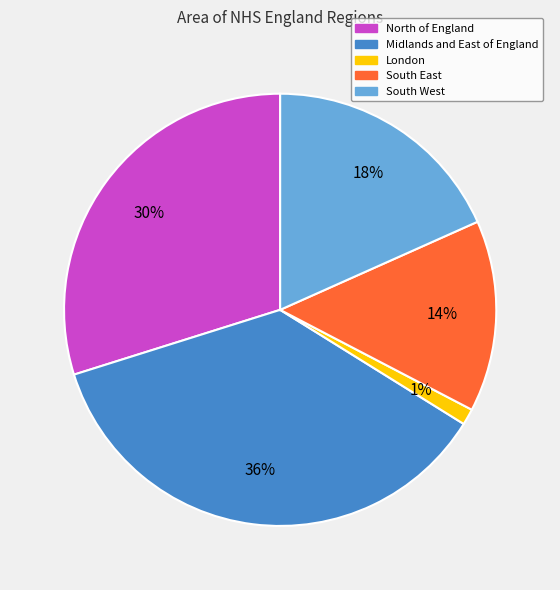

Which category has the smallest portion of the pie?

London